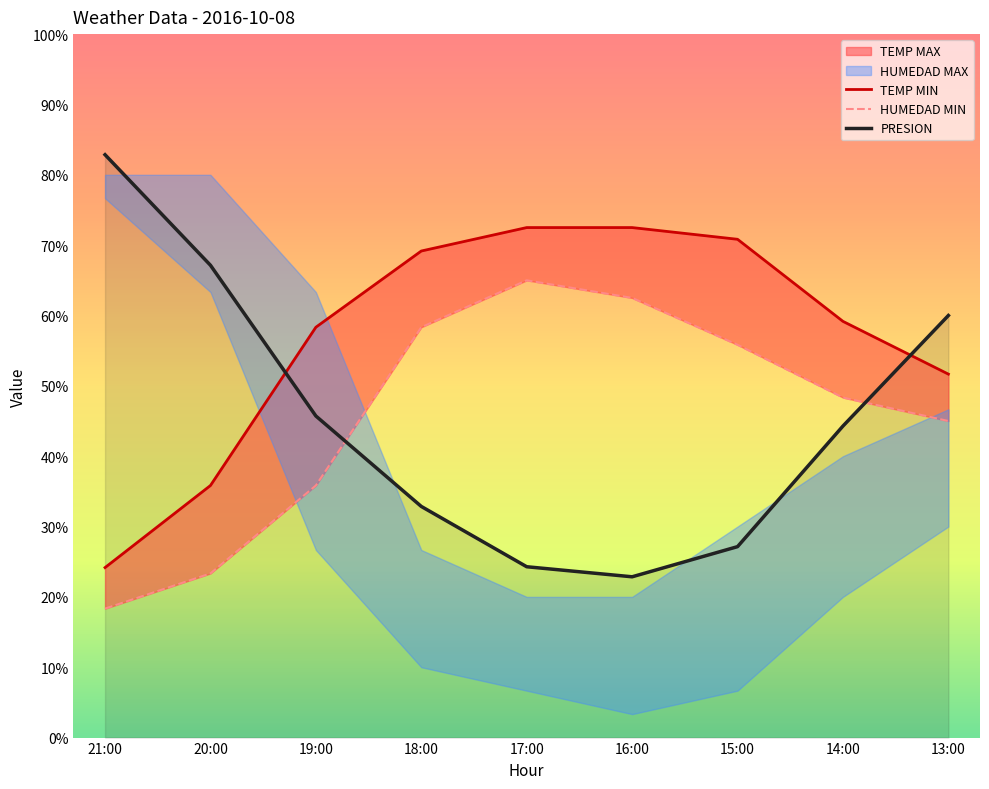

What is the minimum value for PRESION?

22.9